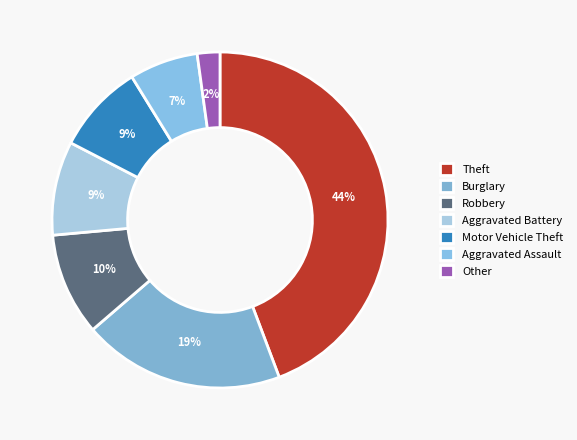

How many slices are in this pie chart?

7